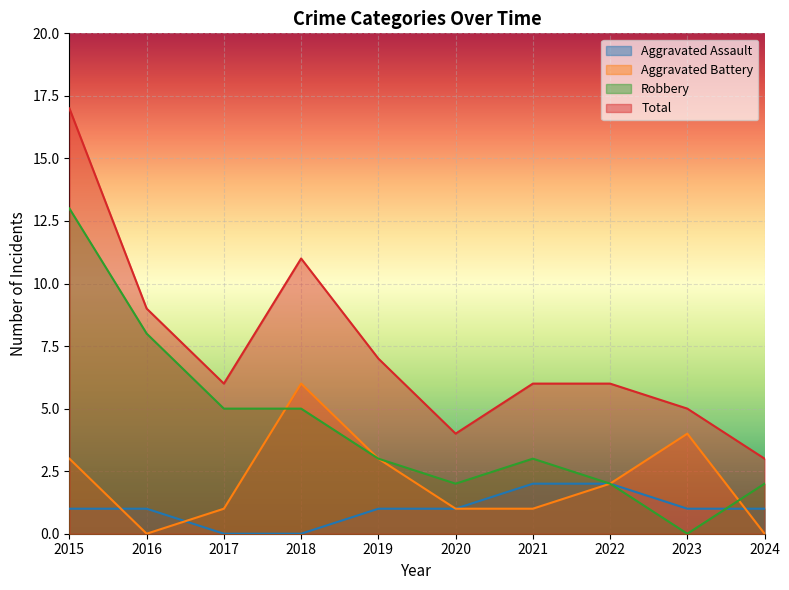

At 2018, list the series in order from smallest to largest.

Aggravated Assault, Robbery, Aggravated Battery, Total